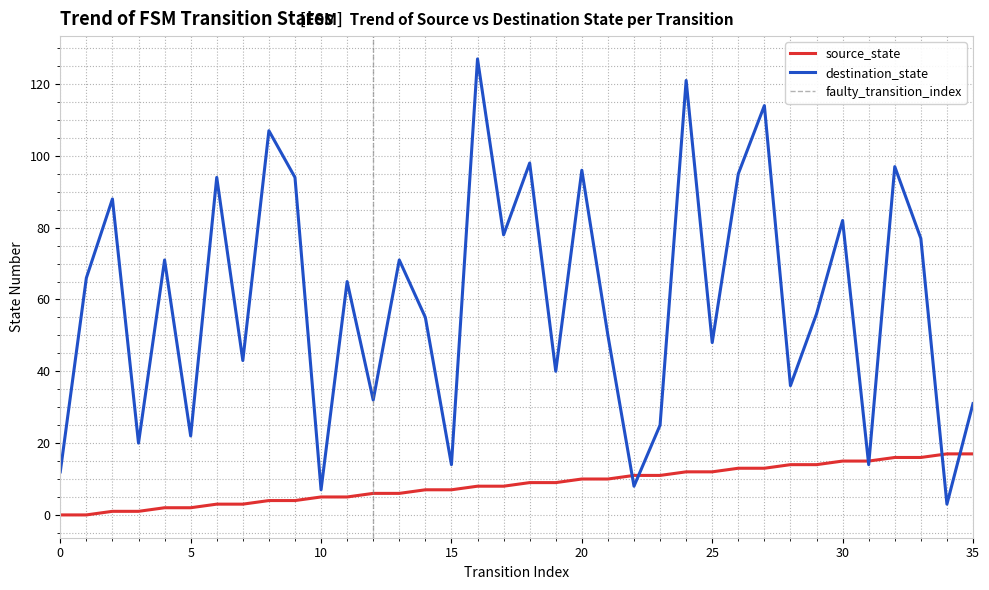

List the series in order of their overall mean, lowest first.

source_state, destination_state